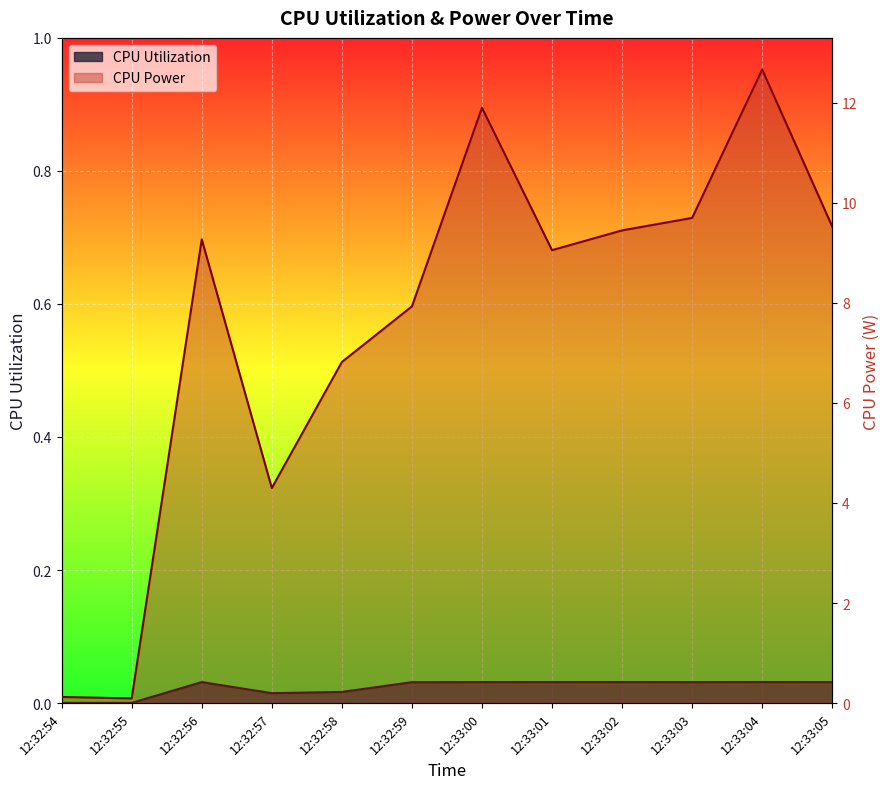

What is the sum of all CPU Power values?

90.8